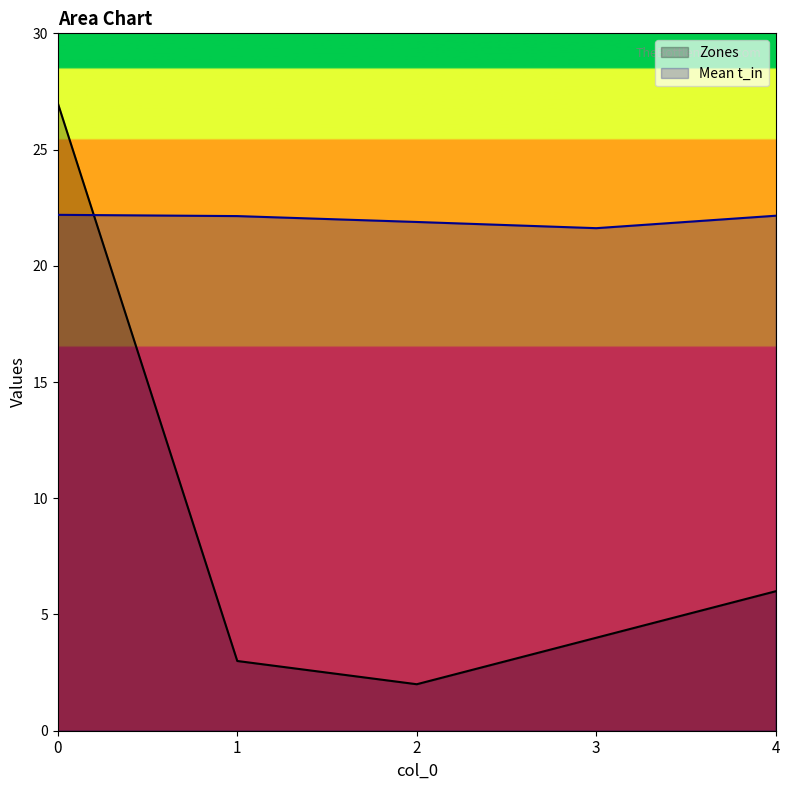

What is the sum of all Zones values?

42.0